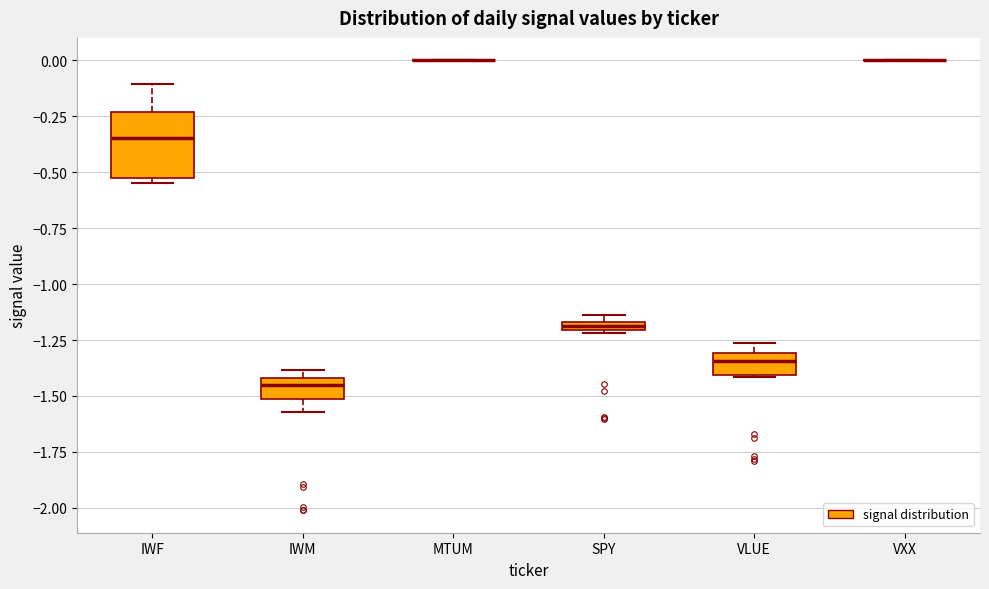

Comparing the boxes themselves (not the whiskers), which one is the tallest?

IWF